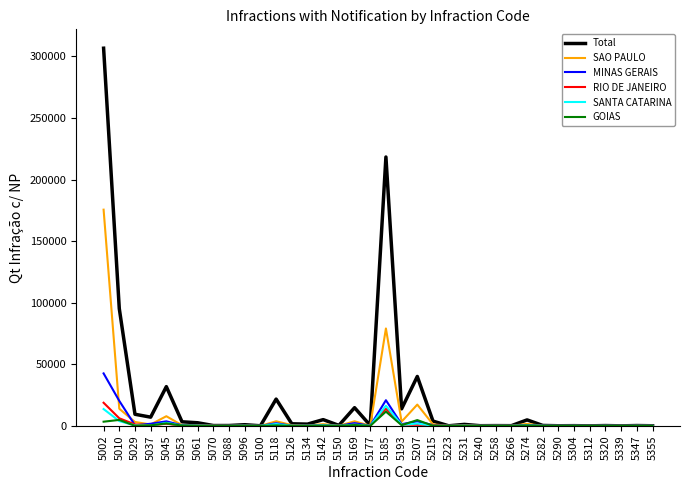

Which series has the widest spread of values?

Total